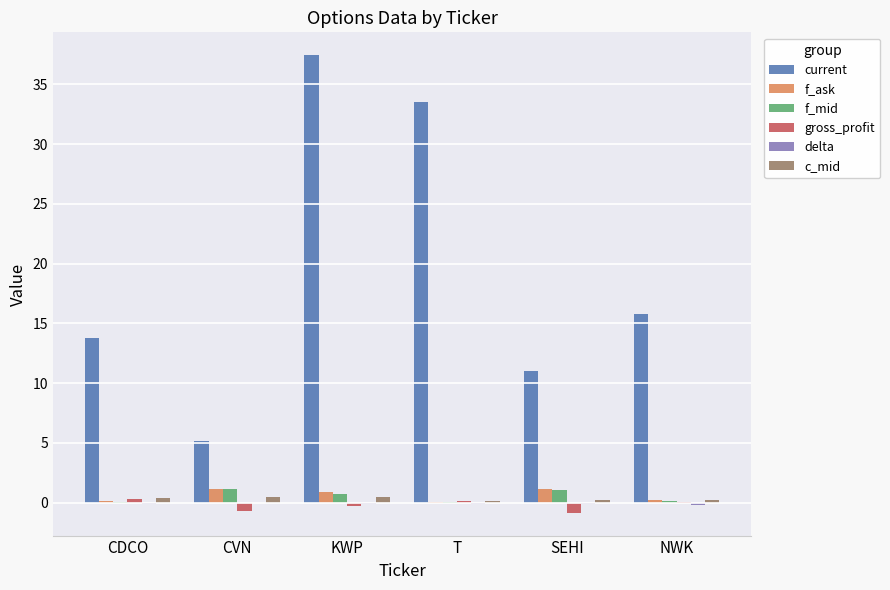

Which series changed the most between KWP and NWK?

current